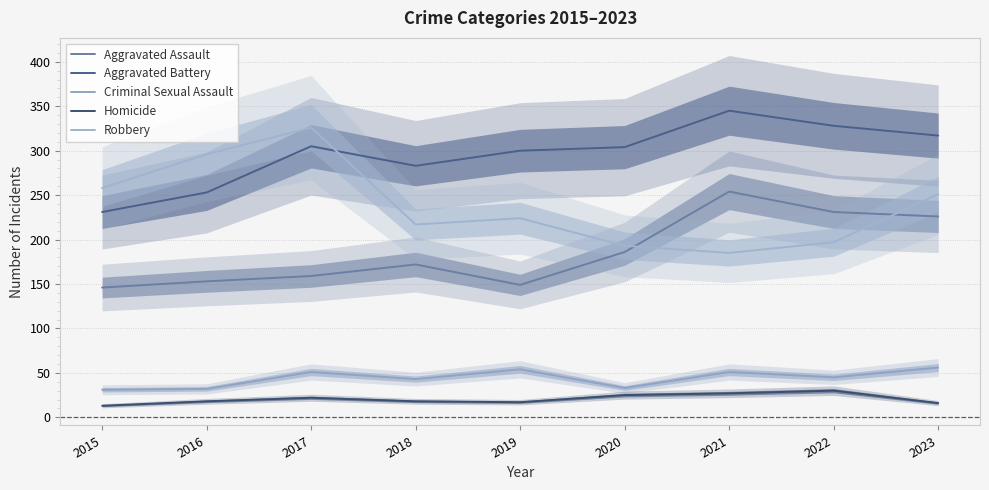

Between 2016 and 2018, which is larger?

2018